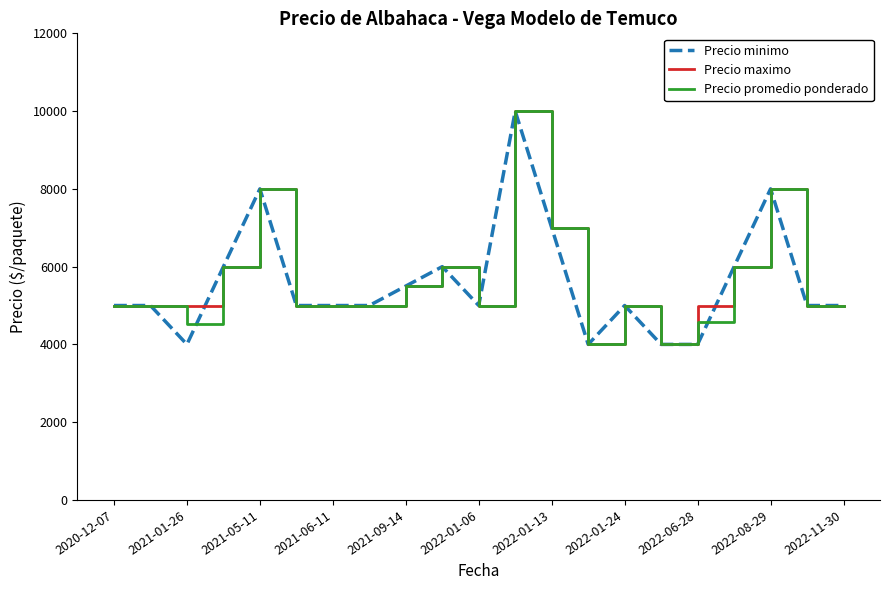

What is the minimum value shown in the chart?

4000